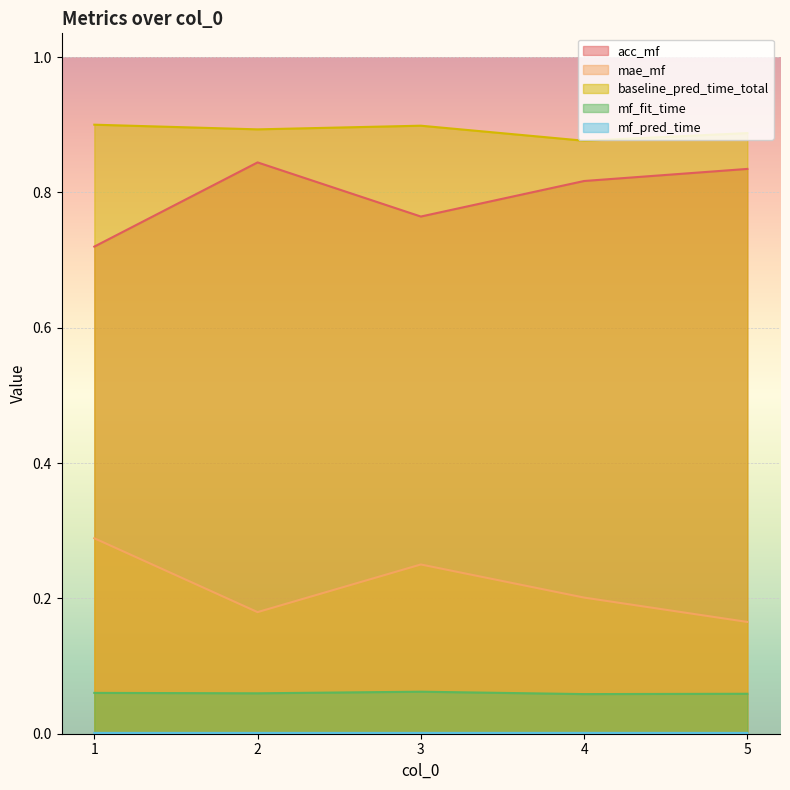

How many interior local peaks does the mf_fit_time series have?

1